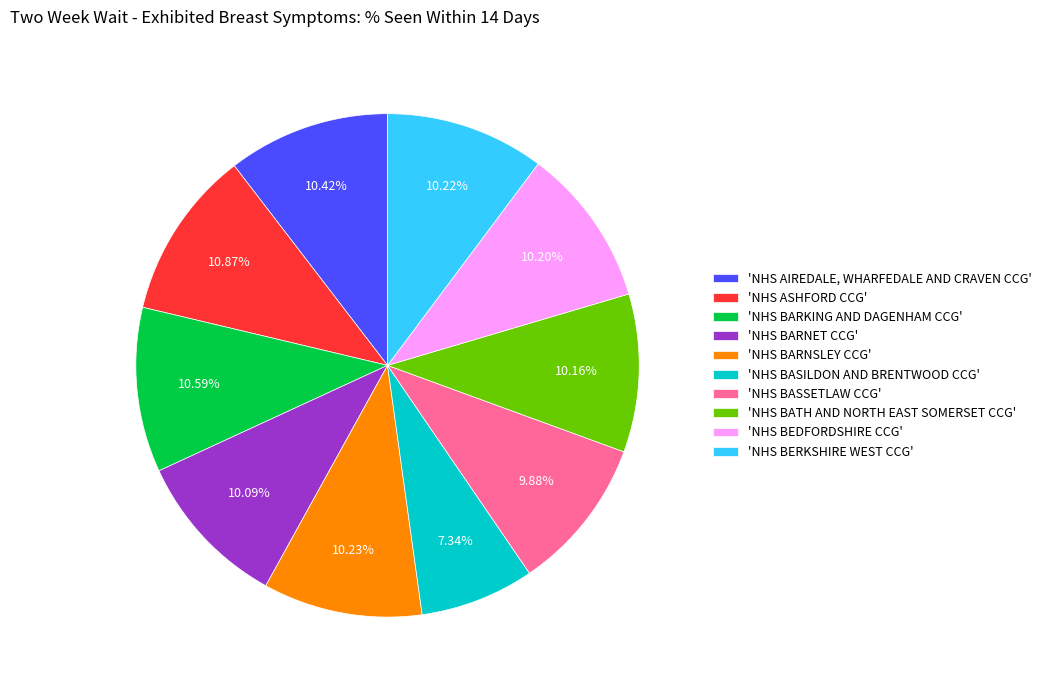

Is there any slice that represents more than half of the pie?

No